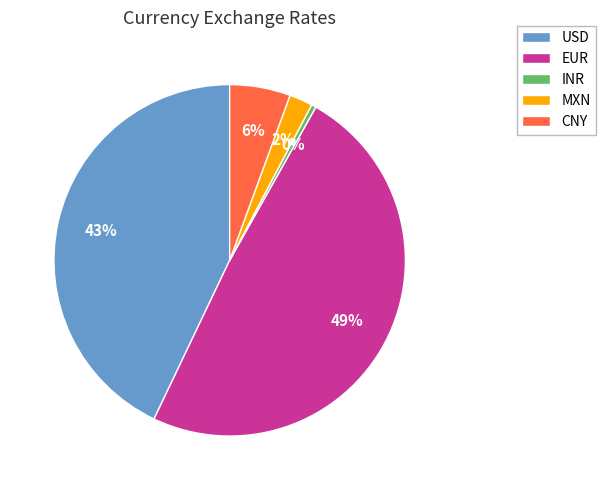

Does INR represent more than half of the total?

No